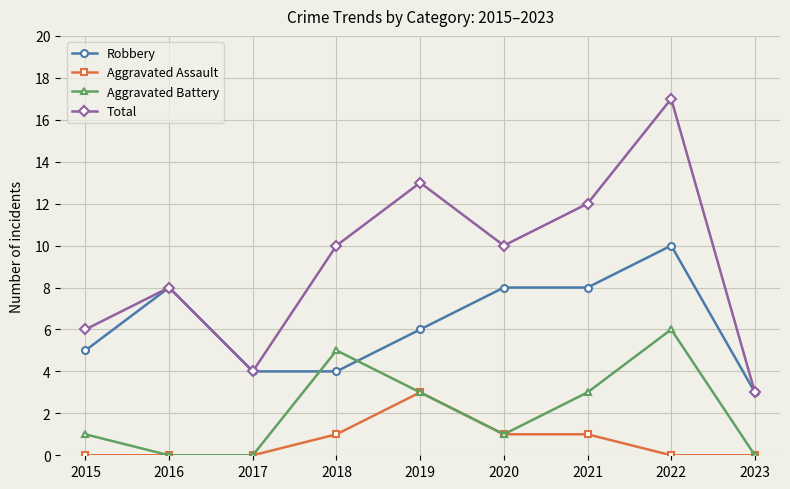

List the series in order of their overall mean, highest first.

Total, Robbery, Aggravated Battery, Aggravated Assault